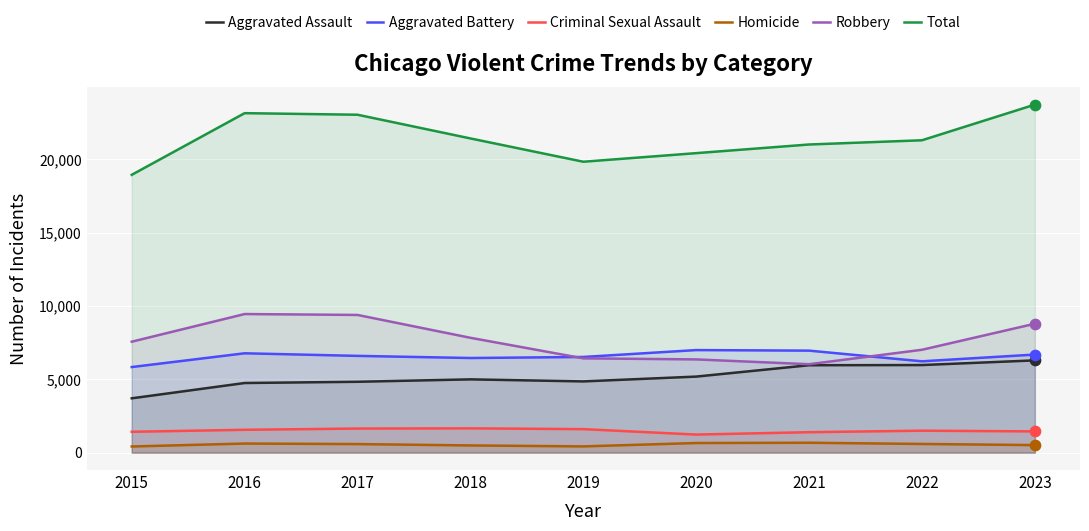

Which series has the largest Y range (max minus min)?

Total